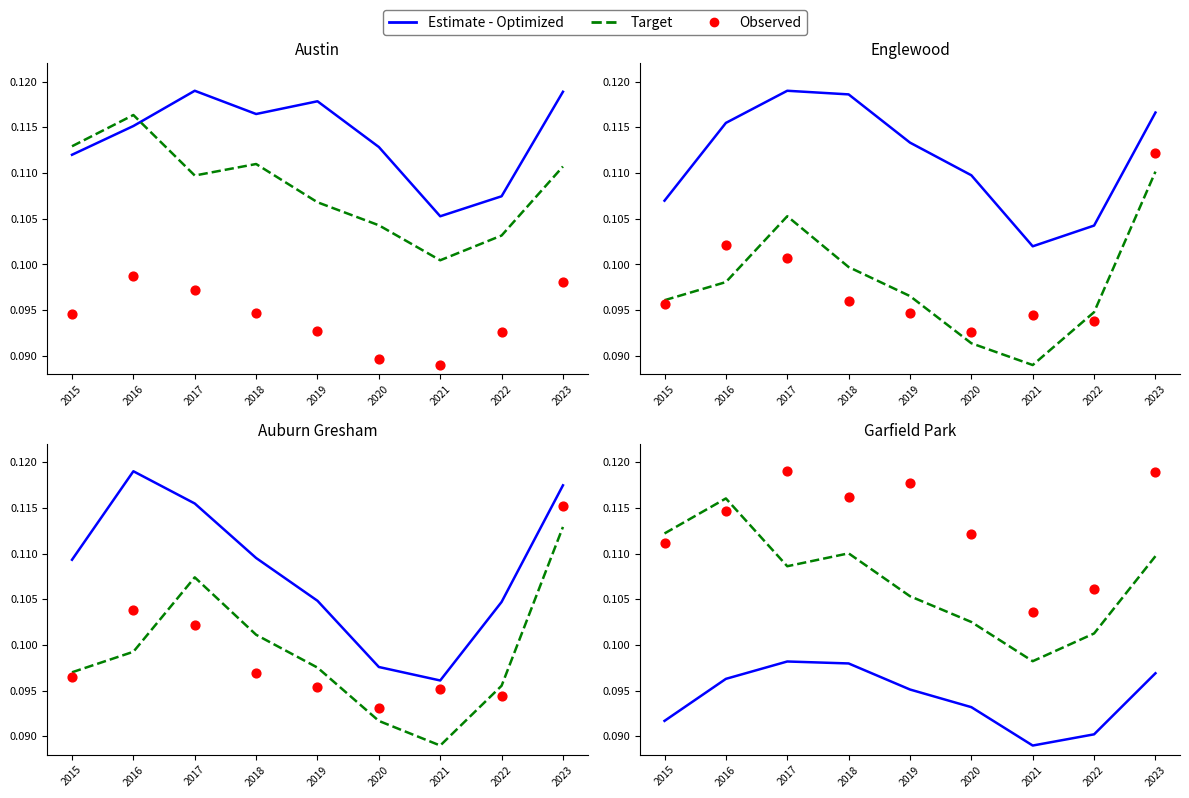

At how many categories does at least one series exceed 0?

9